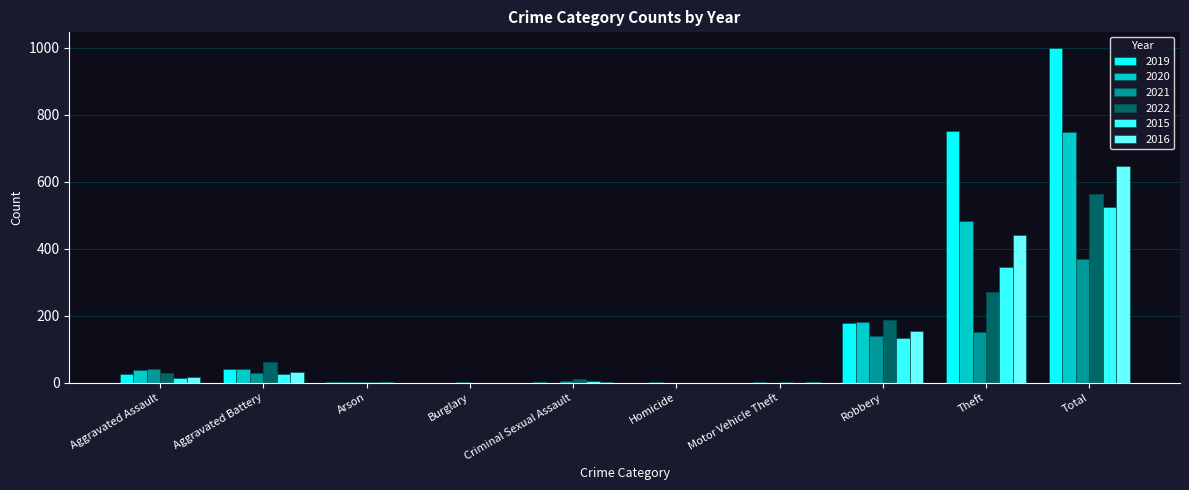

Is the value of 2015 at Arson greater than the value of 2022 at Aggravated Assault?

No